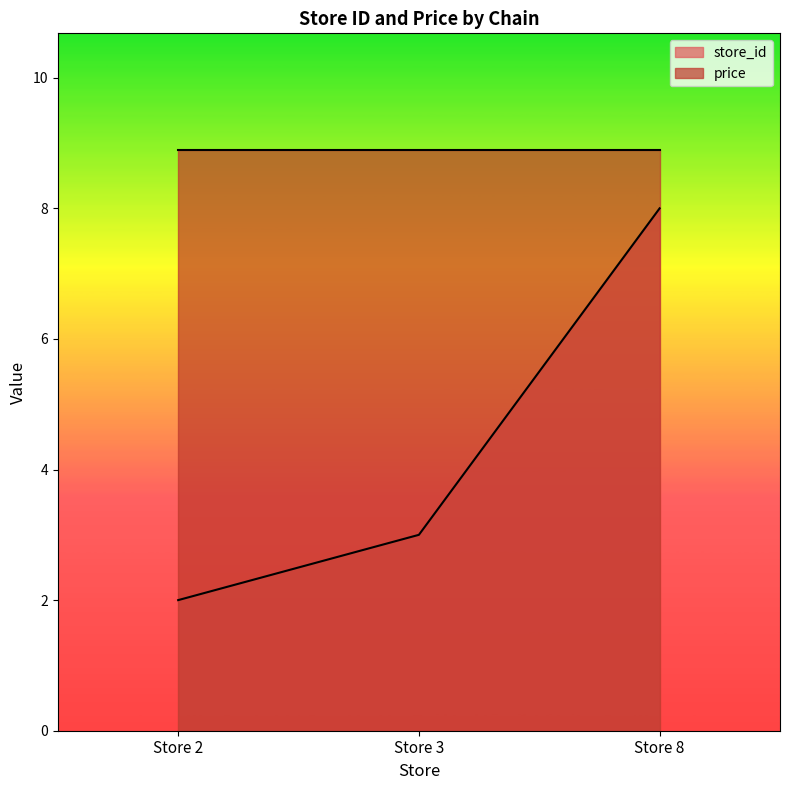

Which label corresponds to the smallest value in the chart?

Store 2